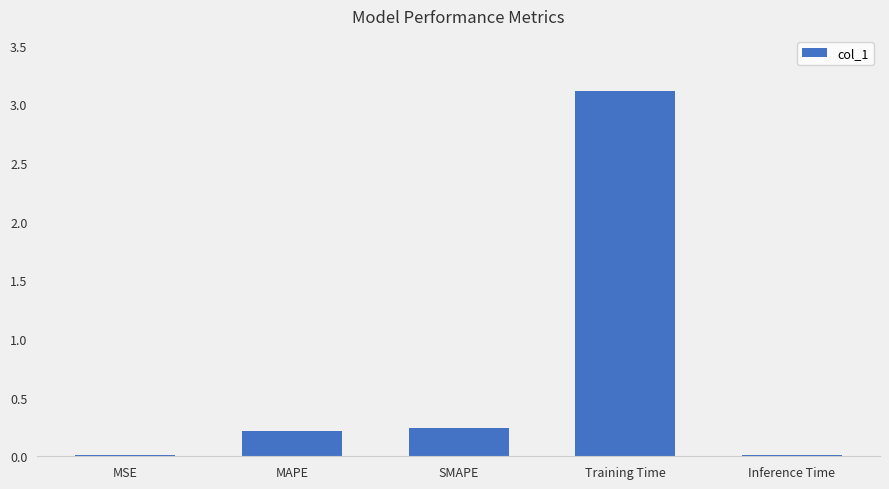

What is the sum of all values?

3.6